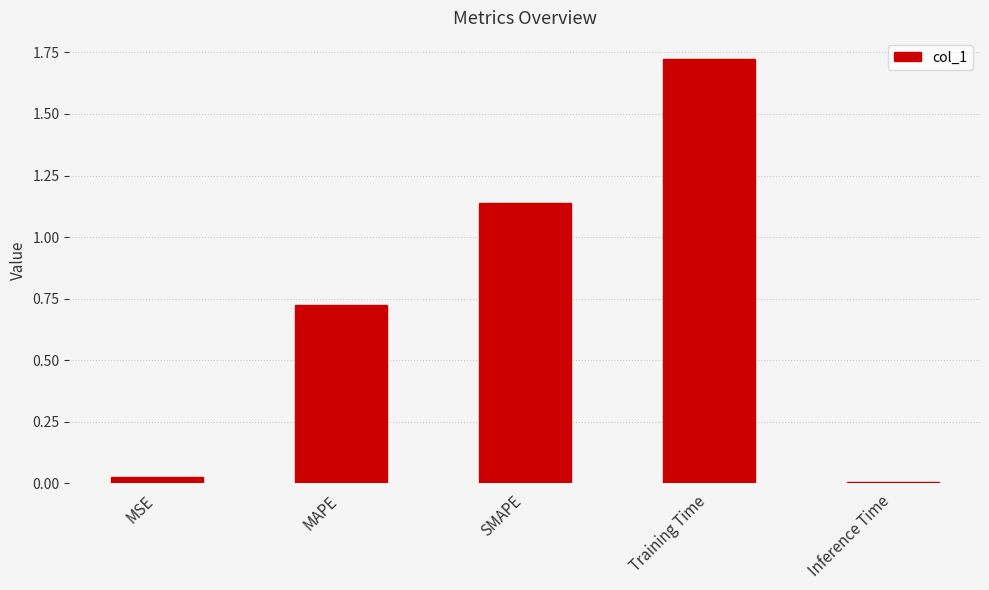

What is the change in value from MSE to Training Time?

+1.7